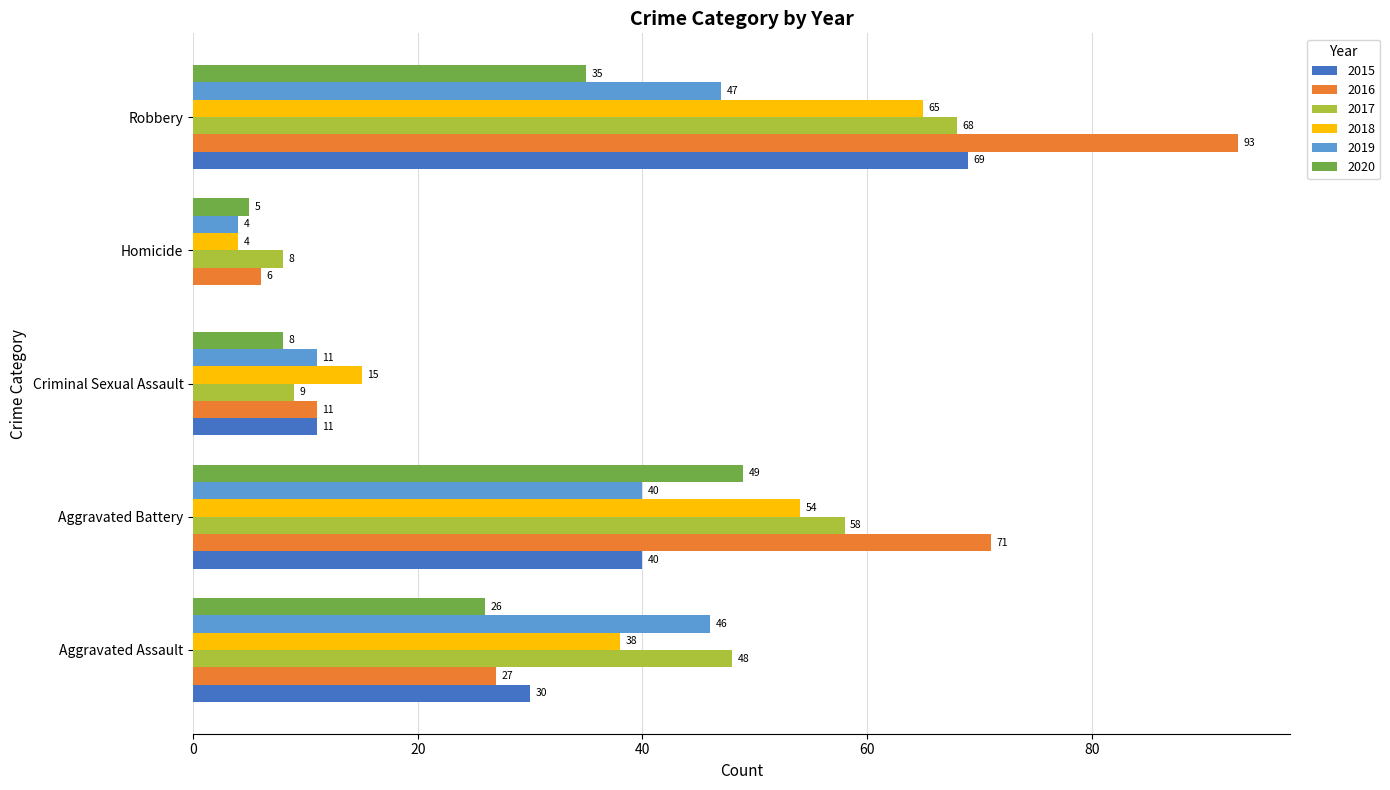

Is the value of 2016 at Homicide greater than the value of 2019 at Homicide?

Yes